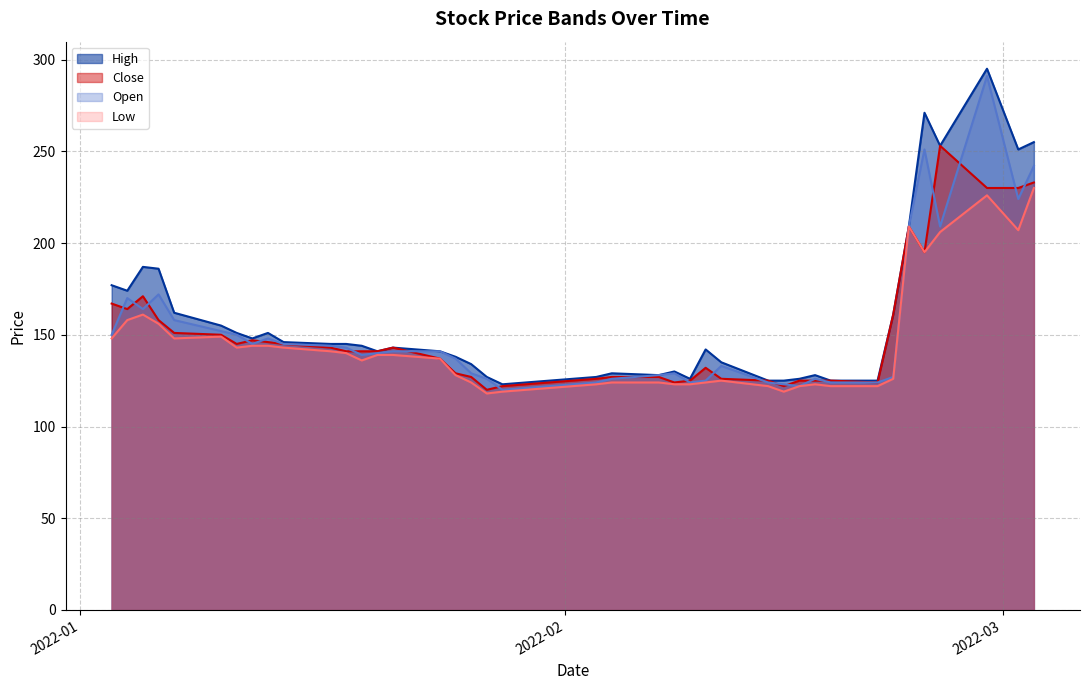

What is the lowest value of the High series?

123